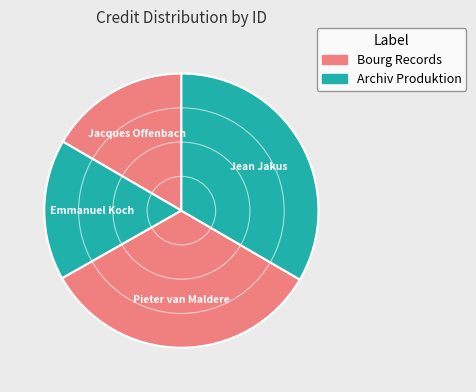

Is it true that Jacques Offenbach is 17% of the pie?

True